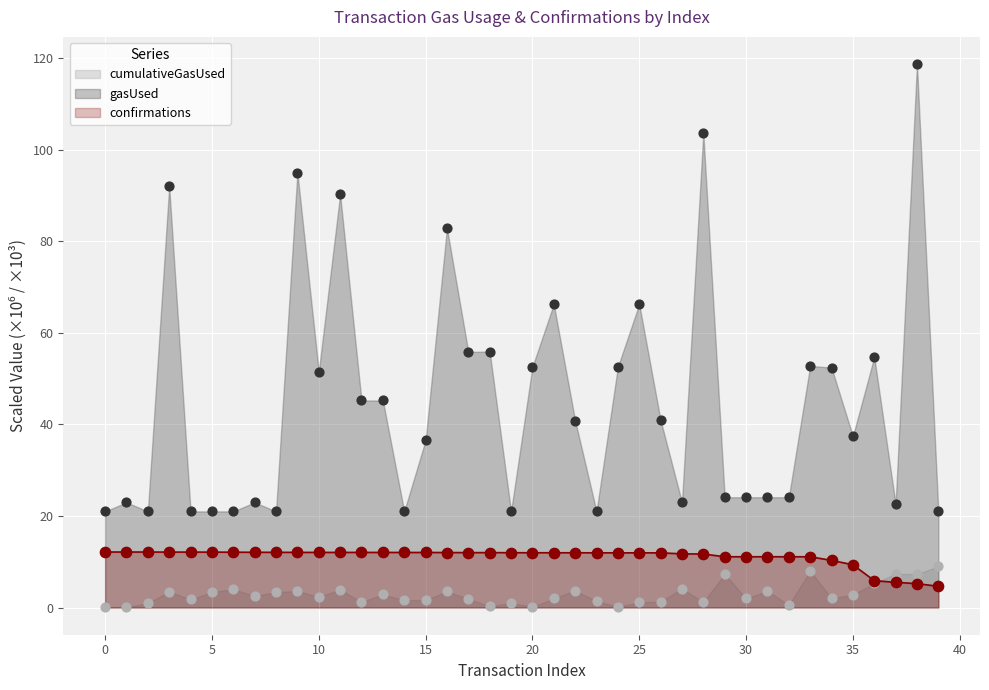

Which series has the widest spread of Y values?

gasUsed